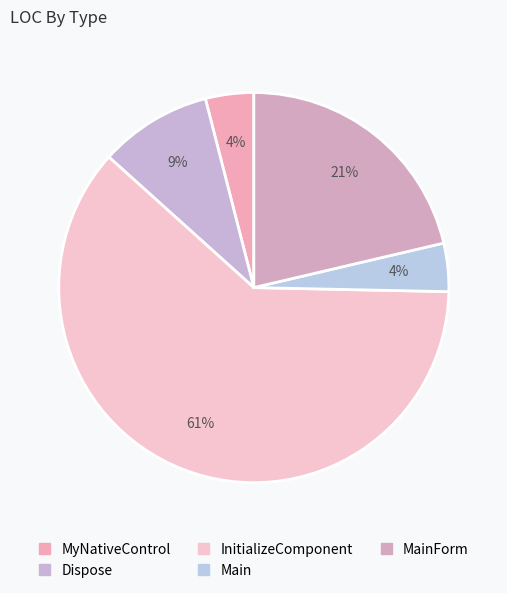

How many slices are in this pie chart?

5